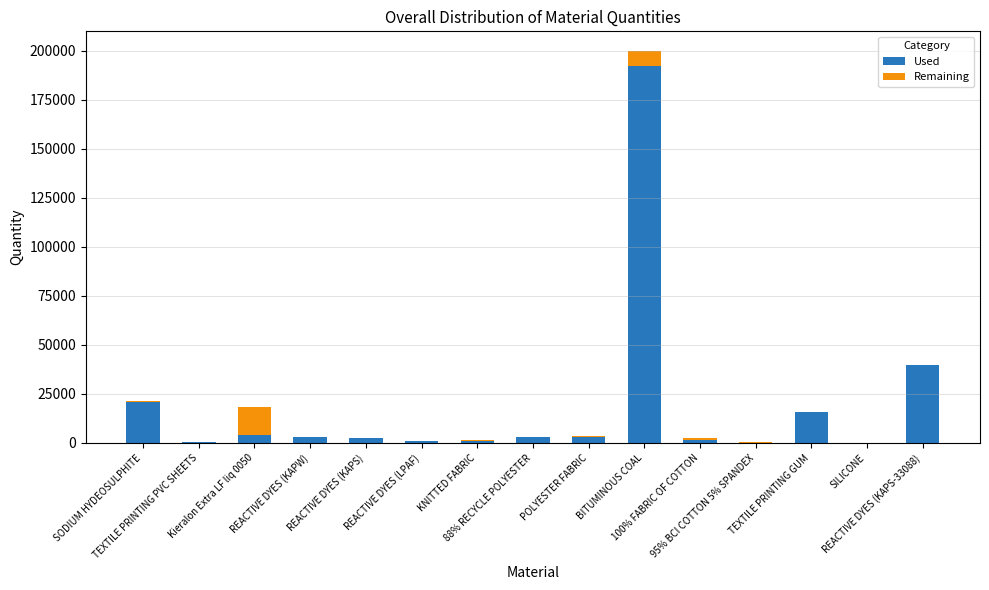

List the series in order of their overall mean, lowest first.

Remaining, Used